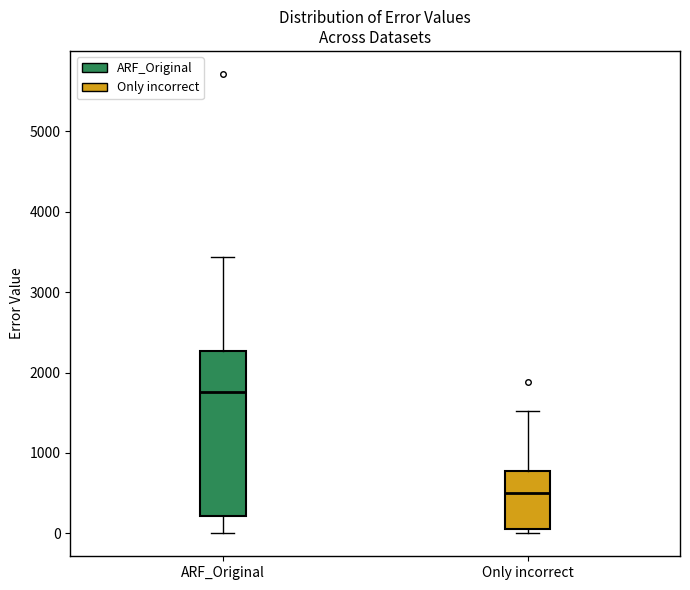

Which box's median line is the lowest?

Only incorrect